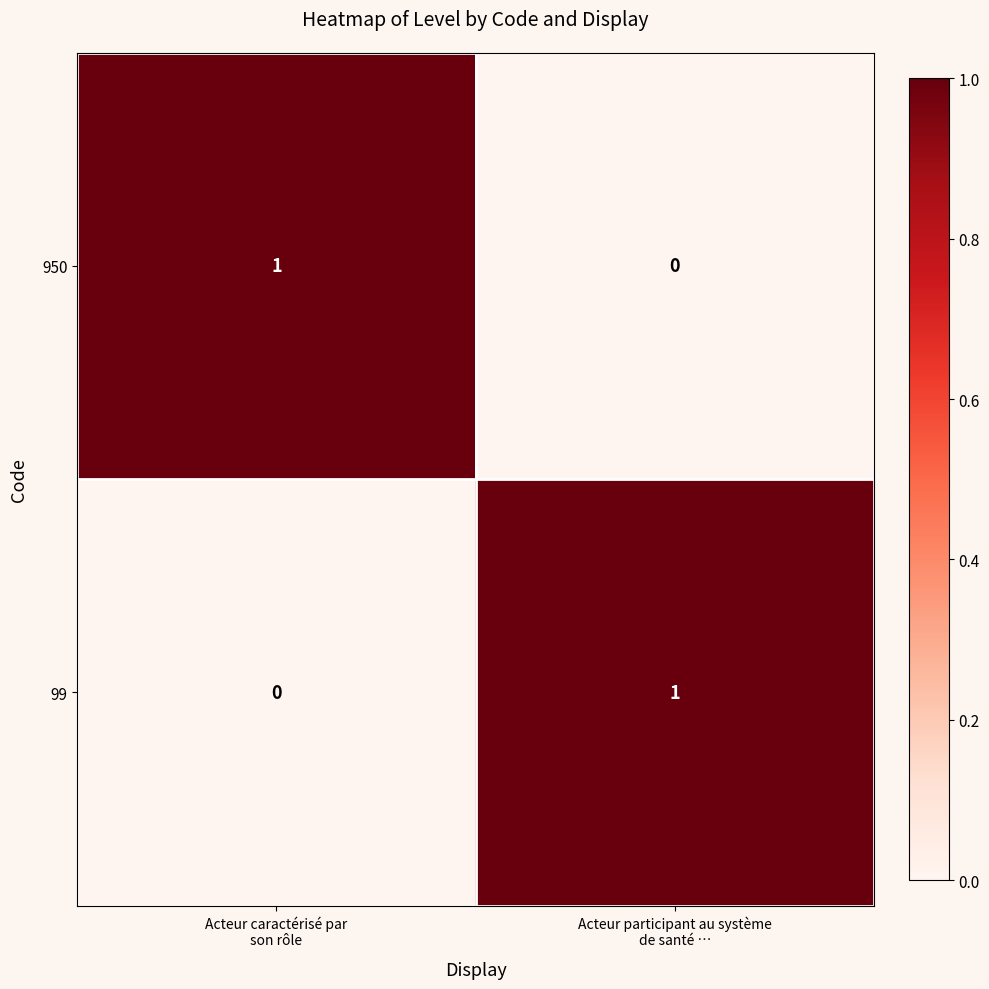

Reading left to right, what are all the values shown in this chart?

950: 1	0
99: 0	1